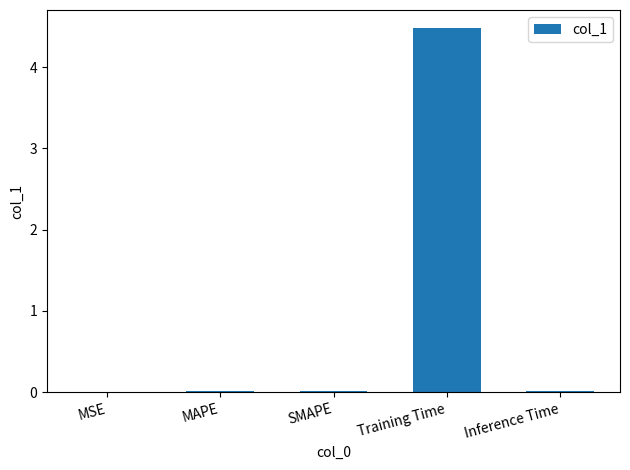

Between MAPE and Training Time, which is larger?

Training Time